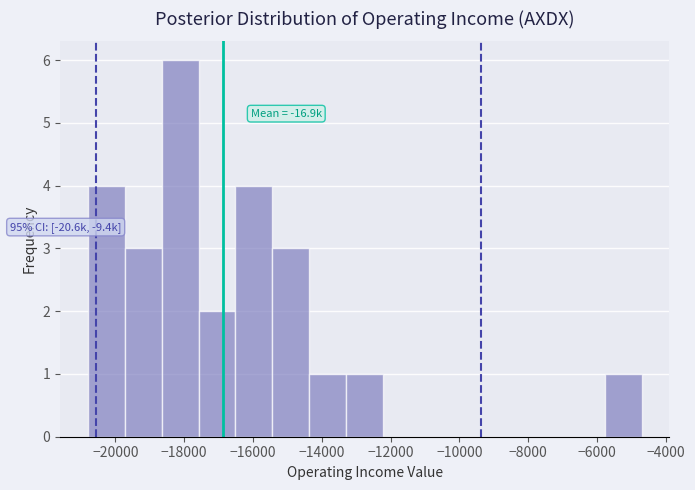

Over which range of the x-axis is the bar tallest?

-18600 to -17600